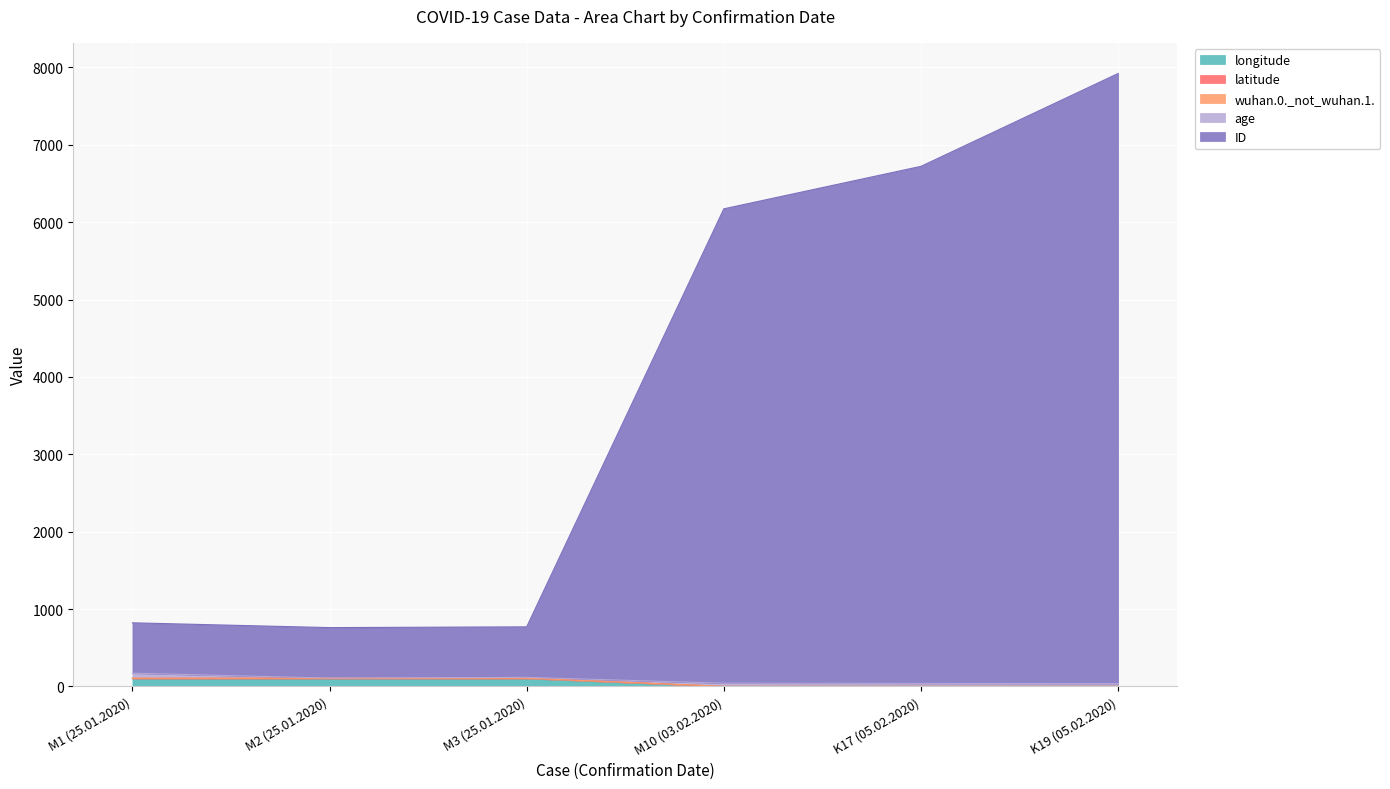

At which category is the sum across all series the highest?

K19 (05.02.2020)